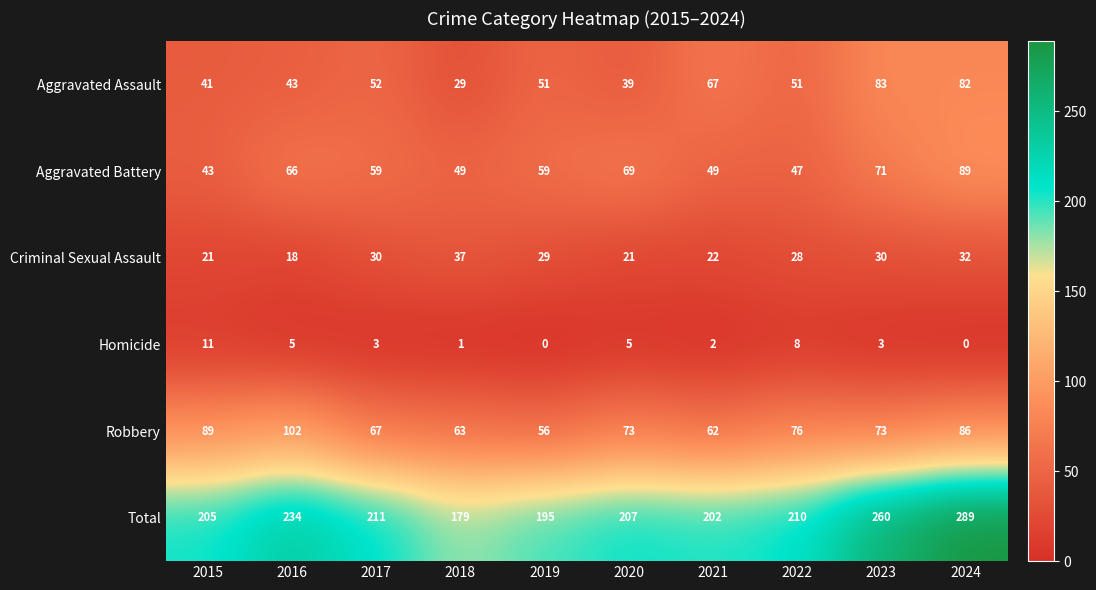

What is the difference between the maximum and minimum values in the Aggravated Assault series?

54